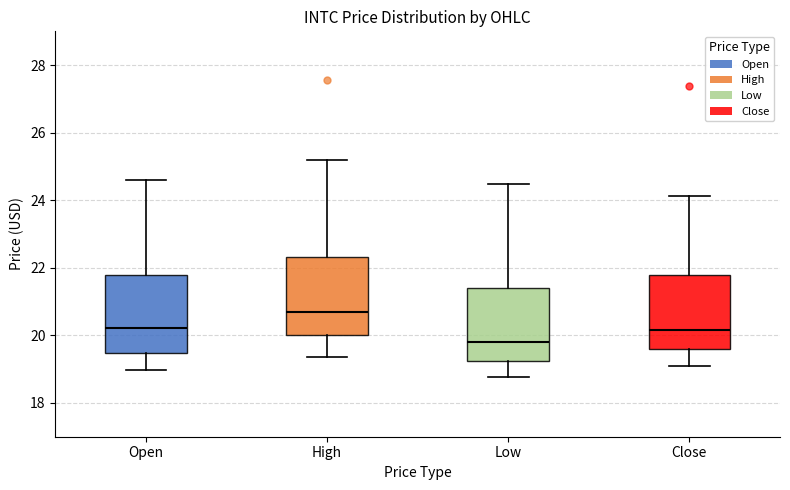

Where is the upper edge of the box for Open on the y-axis? The values are not printed on the chart, so give them approximately, as read against the axis.

21.8